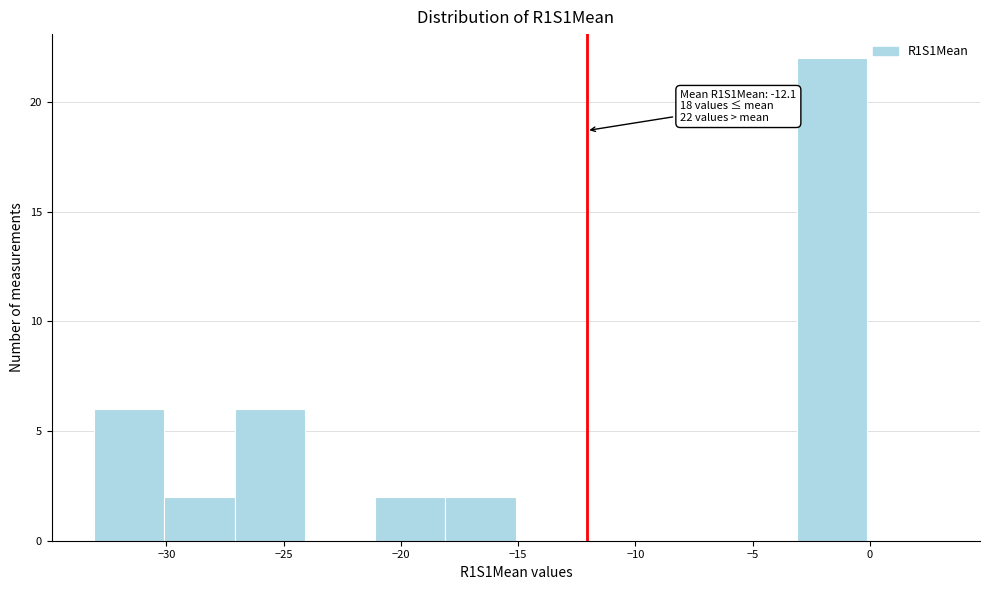

Over which range of the x-axis is the bar tallest?

-3 to 0